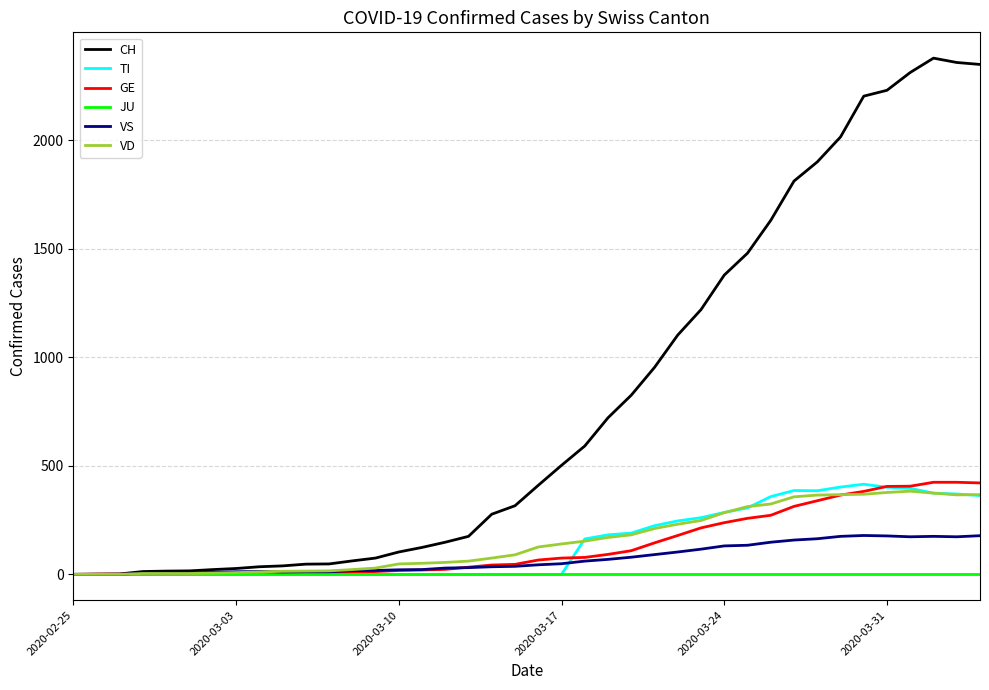

Which series has the largest total across all categories?

CH